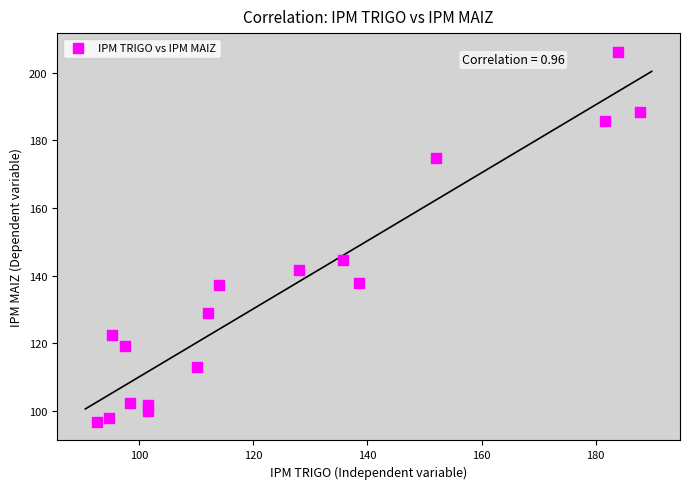

What Y value in the scatter plot is closest to 151?

144.7